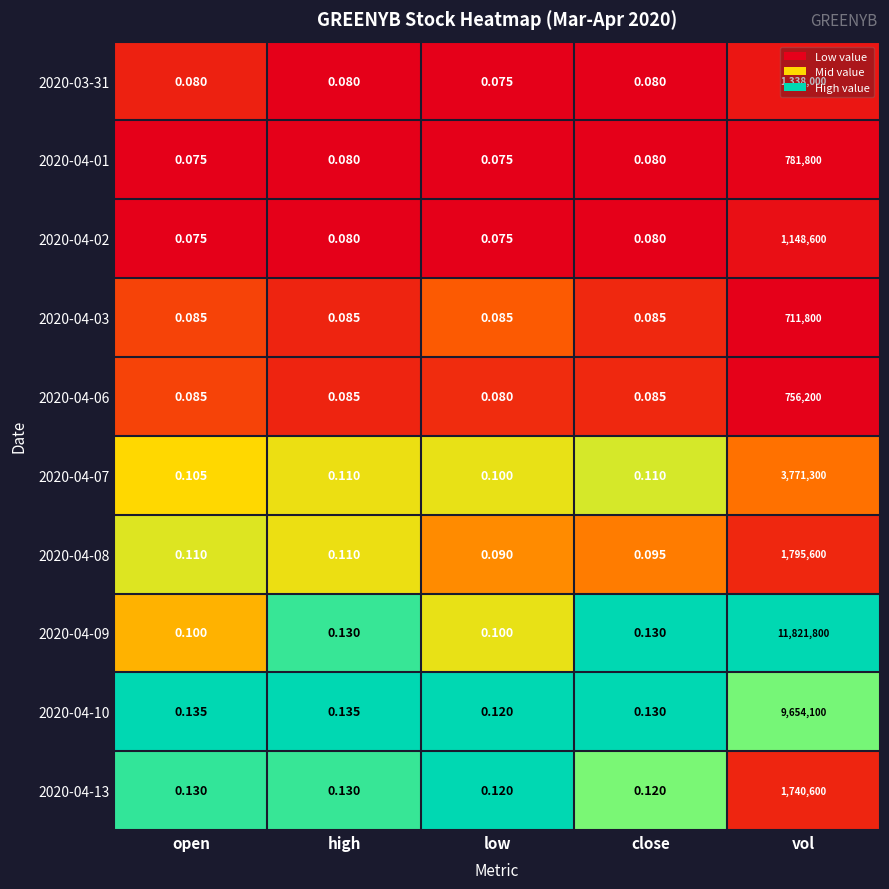

What is the total value across all series at high?

1.0